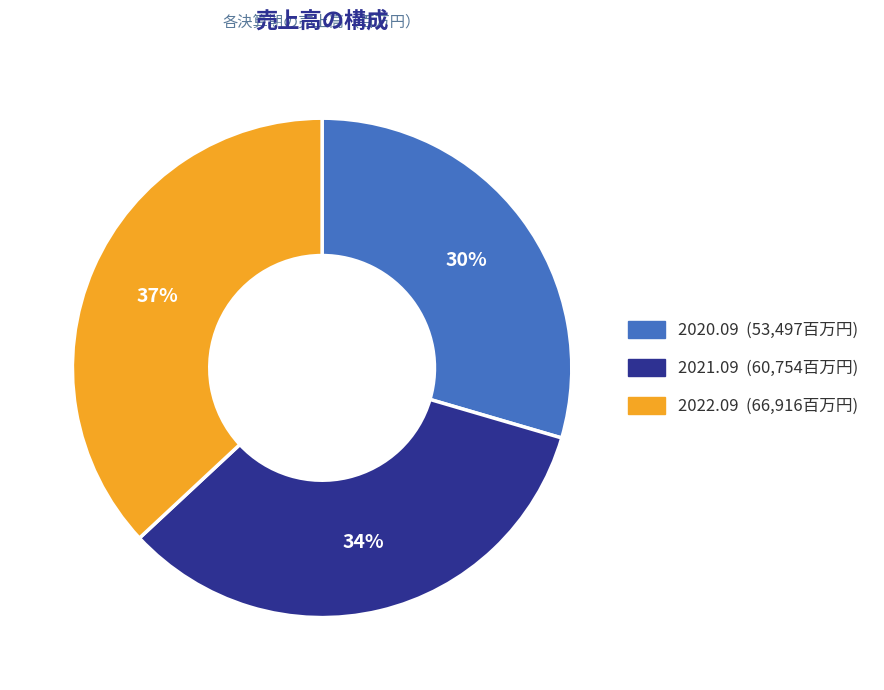

To the nearest percent, what is the difference between the 2020.09 and 2022.09 slice percentages?

7%